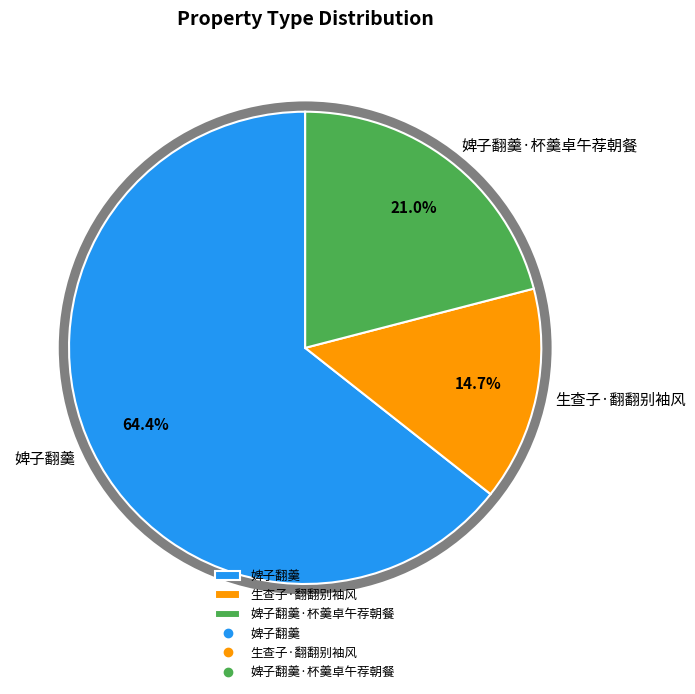

How many slices are in this pie chart?

3